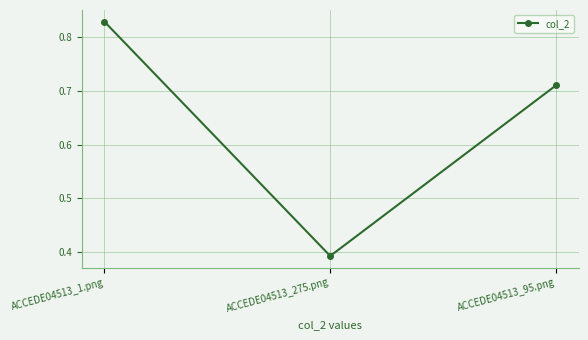

Which category has the lowest value across all series?

ACCEDE04513_275.png